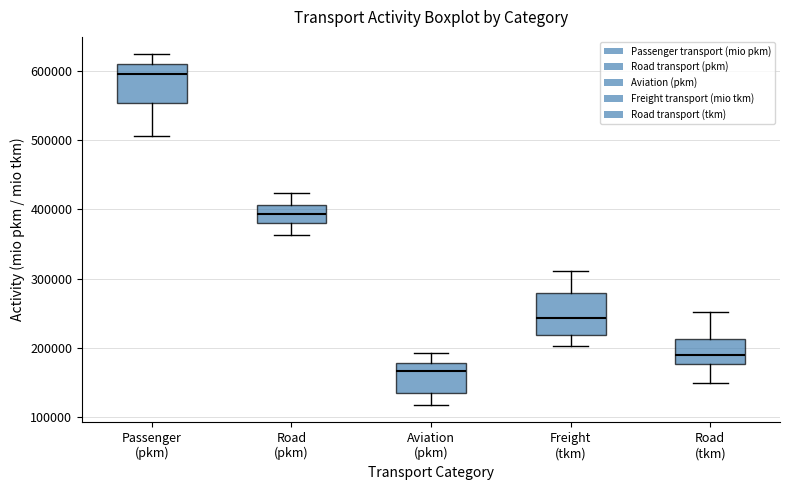

Reading left to right, transcribe this box plot: for each box, give where its median line is, the range the box spans, and where its two whiskers end, as read against the y-axis. The values are not printed on the chart, so give them approximately, as read against the axis.

Passenger (pkm): median 590000, box 550000 to 610000, whiskers 510000 to 620000
Road (pkm): median 390000, box 380000 to 410000, whiskers 360000 to 420000
Aviation (pkm): median 170000, box 140000 to 180000, whiskers 120000 to 190000
Freight (tkm): median 240000, box 220000 to 280000, whiskers 200000 to 310000
Road (tkm): median 190000, box 180000 to 210000, whiskers 150000 to 250000